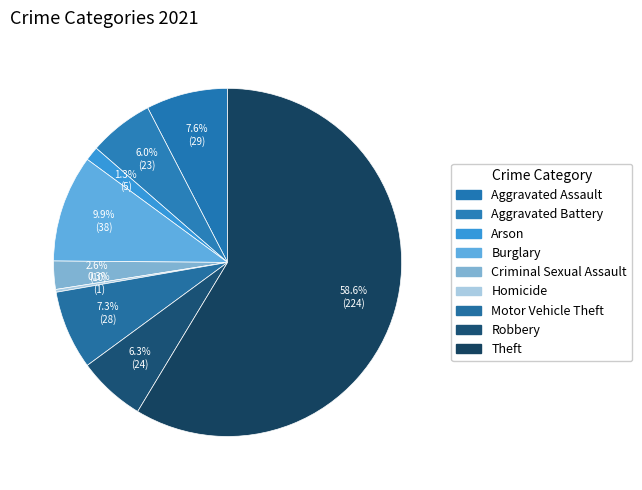

True or false: Theft accounts for 59% of the total.

True